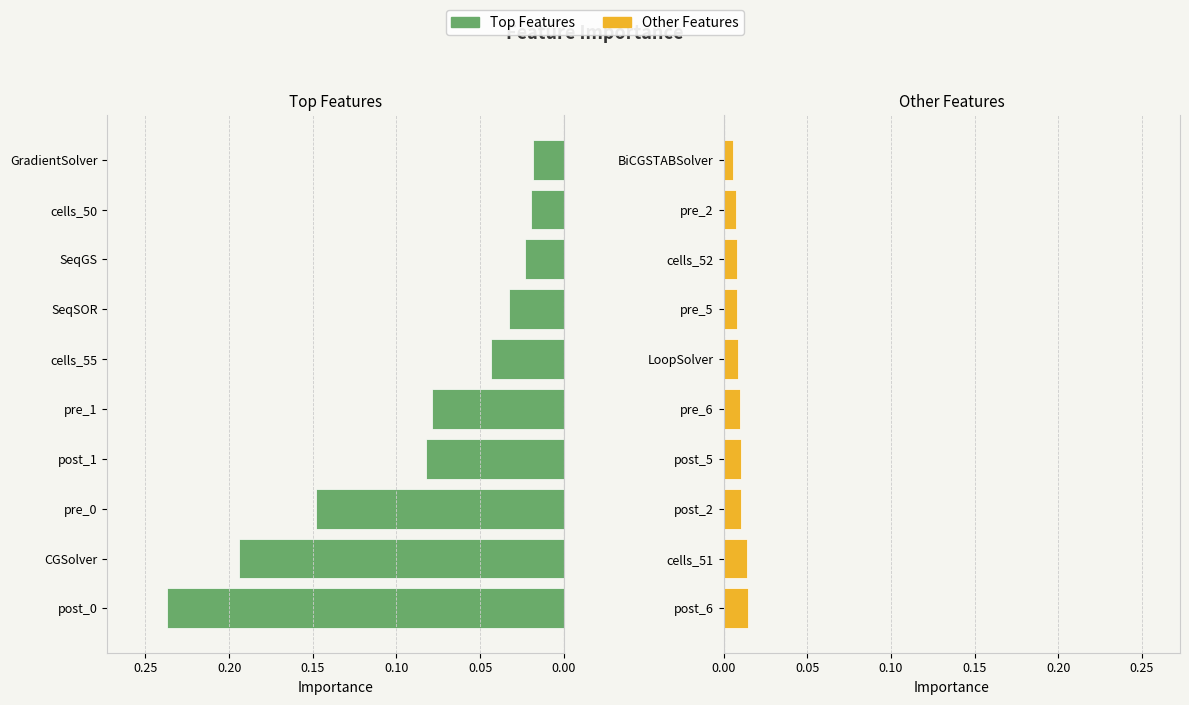

Where is importance (rest) nearest to the value 0?

BiCGSTABSolver